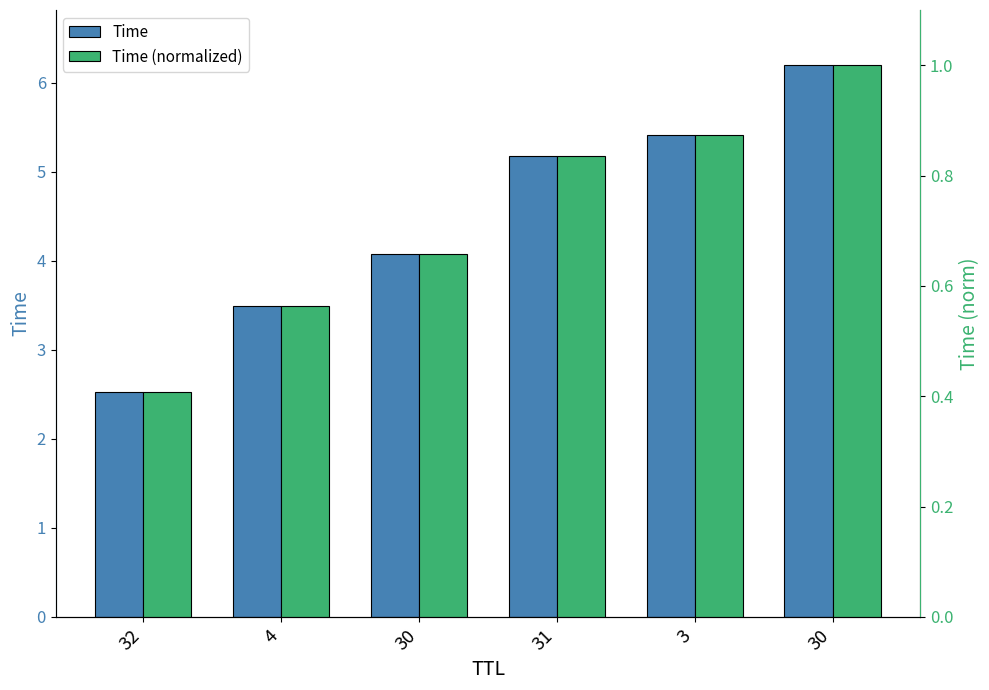

How many series are shown in this chart?

2